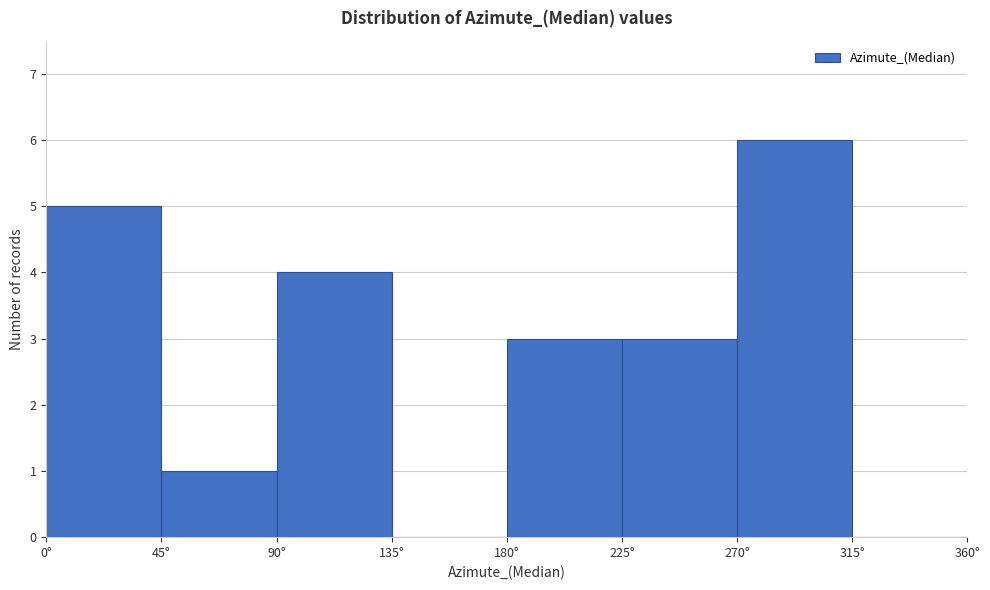

Reading left to right, list every bar in this chart as the range it spans on the x-axis followed by its height. The values are not printed on the chart, so give them approximately, as read against the axis.

0 to 45: 5
45 to 90: 1
90 to 135: 4
135 to 180: 0
180 to 225: 3
225 to 270: 3
270 to 315: 6
315 to 360: 0